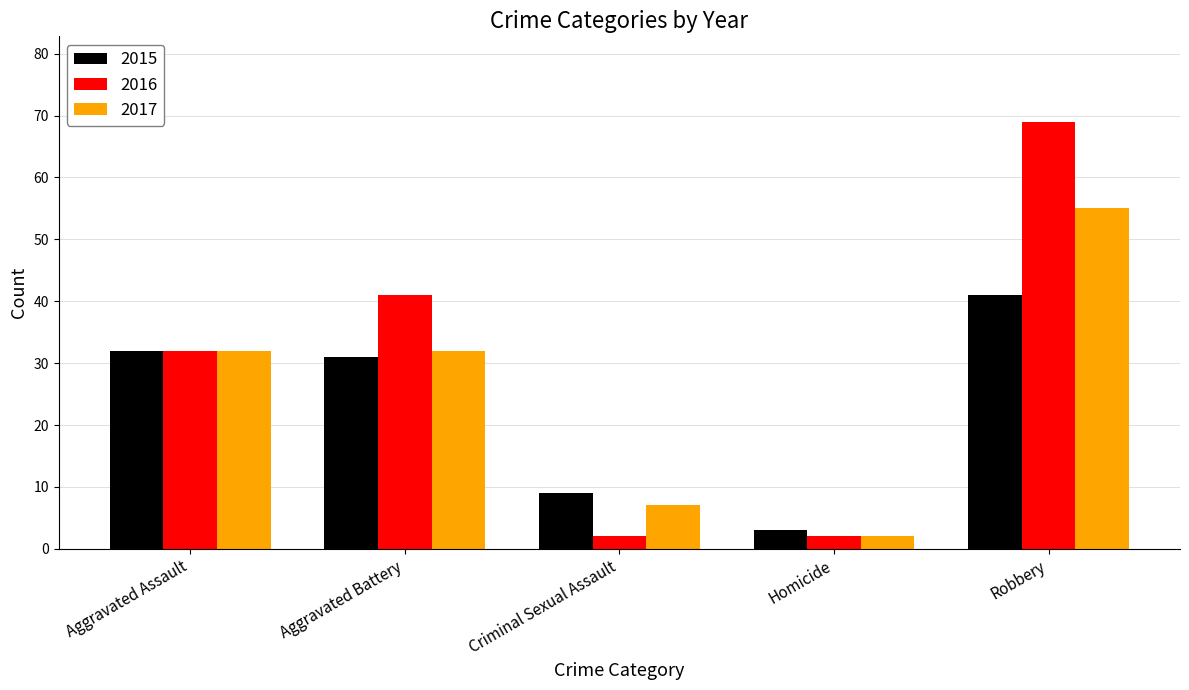

How many groups of bars are there?

5